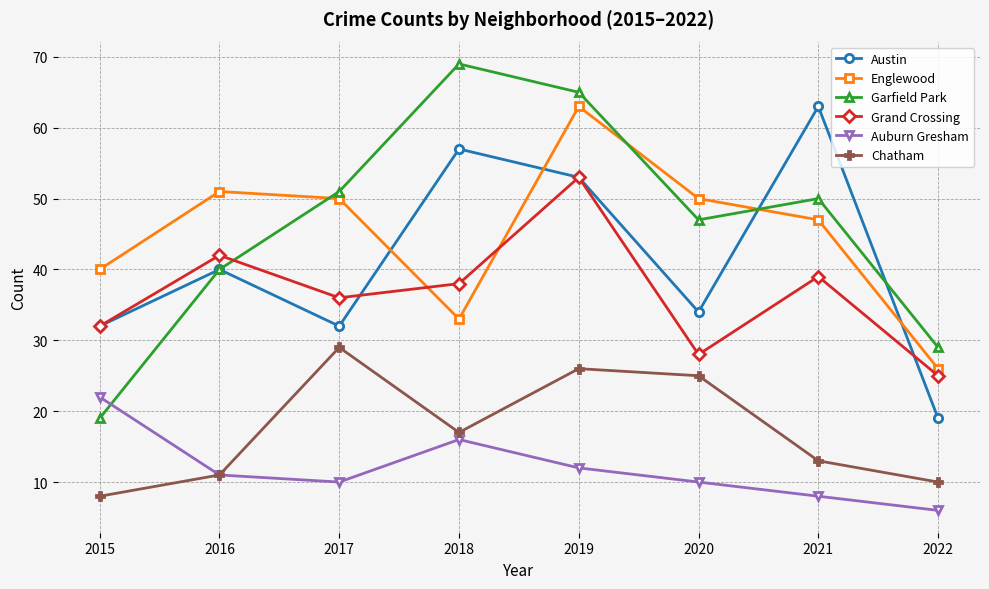

At which category does Auburn Gresham reach its first local peak?

2018